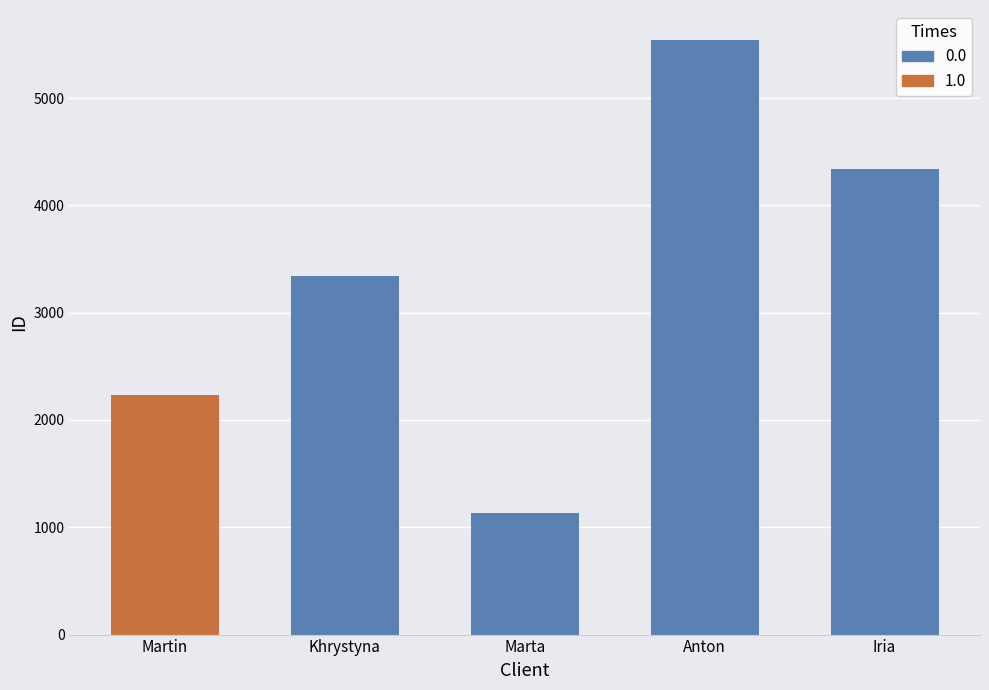

Count the number of data series in this chart.

1